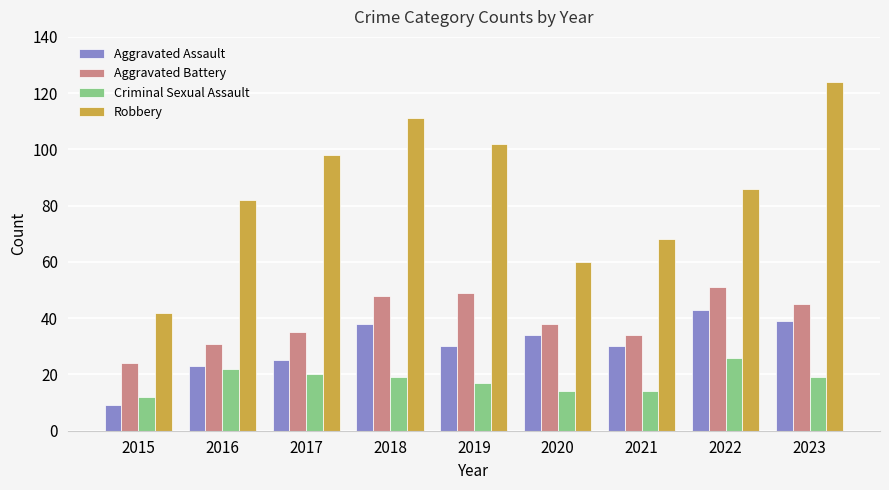

Which series changed the most between 2015 and 2021?

Robbery